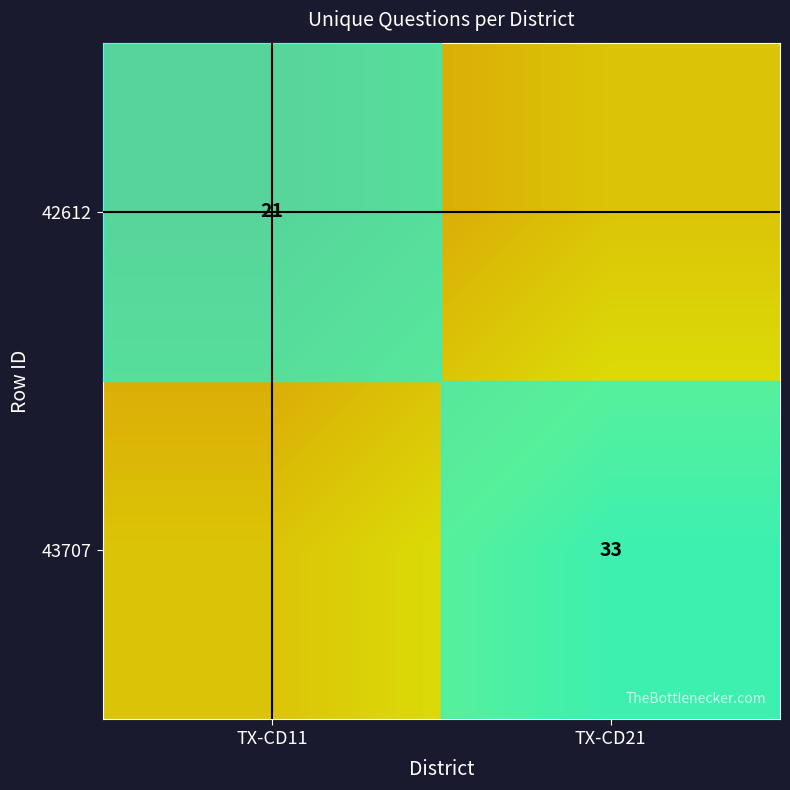

What is the difference between the highest and lowest values at TX-CD11?

21